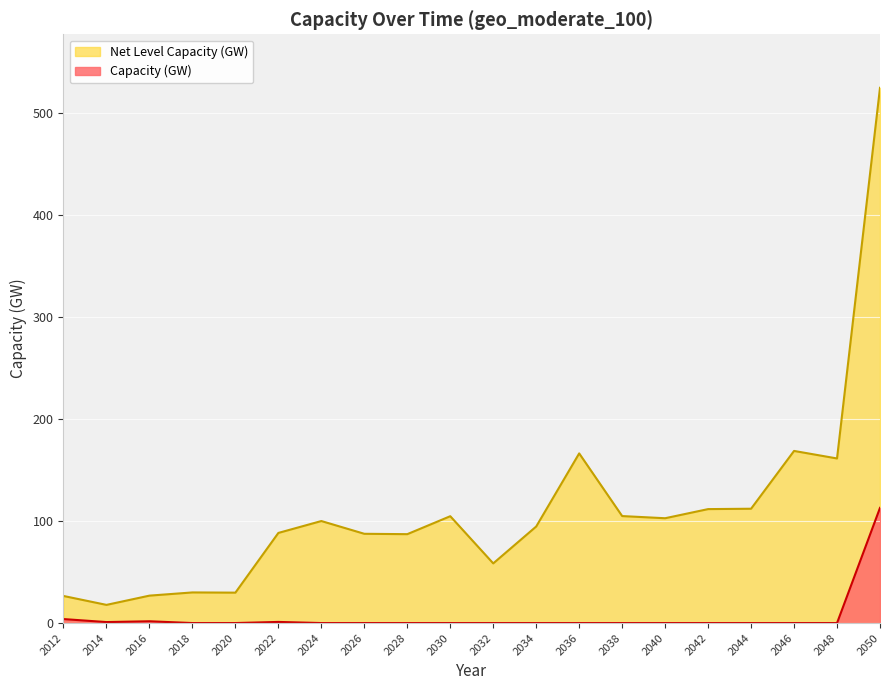

True or false: Net Level Capacity (GW) and Capacity (GW) intersect in this chart.

False